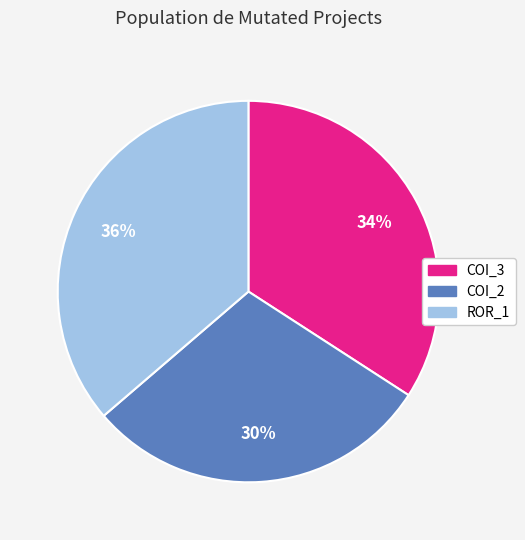

To the nearest percent, what is the average slice percentage?

33%